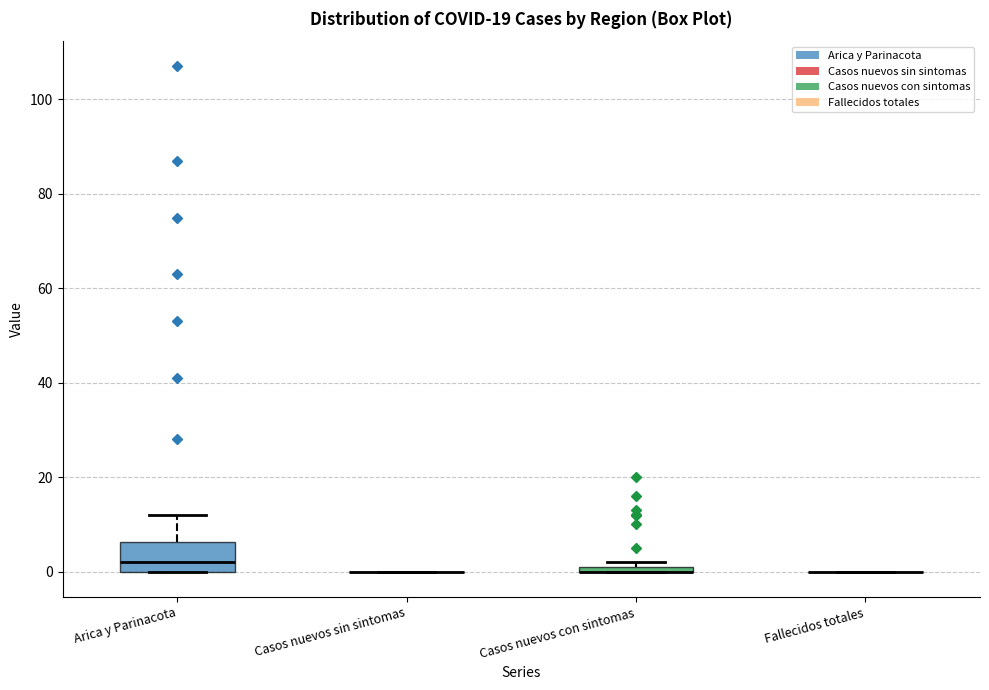

Which box is the tallest, from its lower edge to its upper edge?

Arica y Parinacota